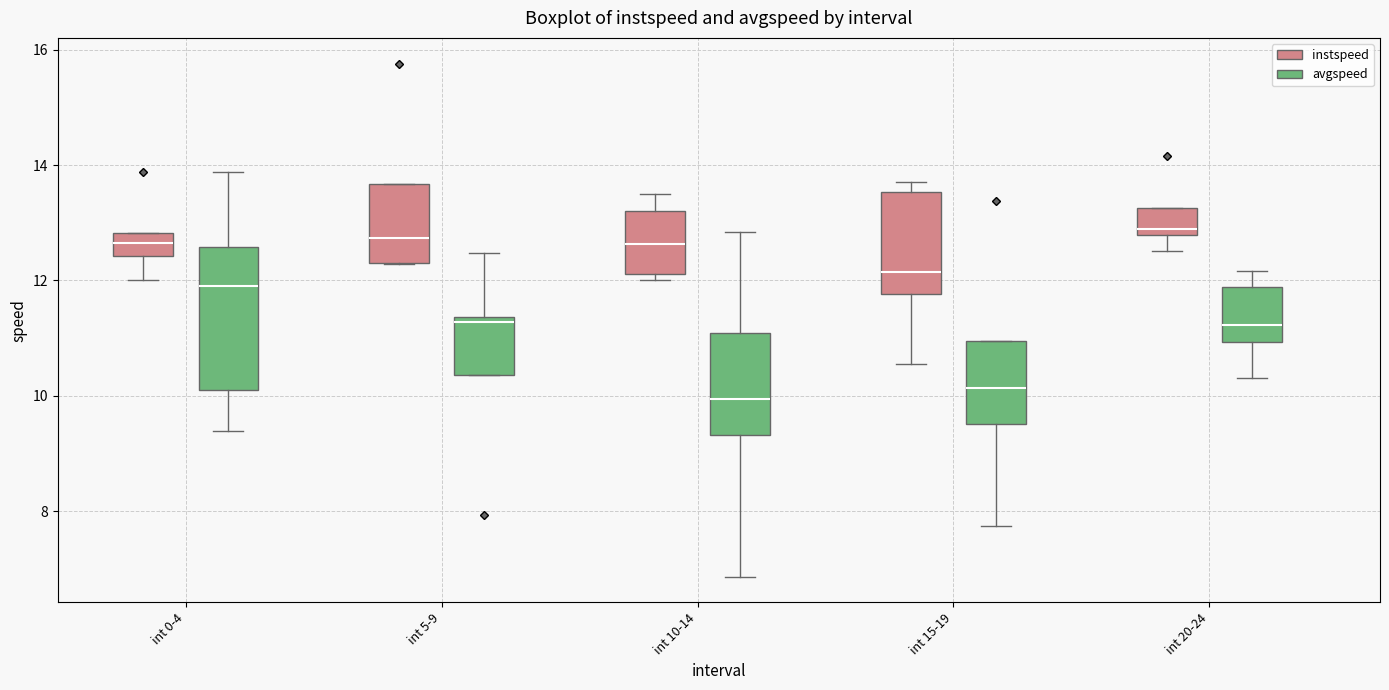

Reading left to right, read every box against the y-axis: the position of its median line, the range the box covers, and the ends of its whiskers. The values are not printed on the chart, so give them approximately, as read against the axis.

int 0-4 (instspeed): median 12.6, box 12.4 to 12.8, whiskers 12.0 to 12.8
int 0-4 (avgspeed): median 12.0, box 10.0 to 12.6, whiskers 9.4 to 13.8
int 5-9 (instspeed): median 12.8, box 12.2 to 13.6, whiskers 12.2 to 13.6
int 5-9 (avgspeed): median 11.2, box 10.4 to 11.4, whiskers 10.4 to 12.4
int 10-14 (instspeed): median 12.6, box 12.2 to 13.2, whiskers 12.0 to 13.4
int 10-14 (avgspeed): median 10.0, box 9.4 to 11.0, whiskers 6.8 to 12.8
int 15-19 (instspeed): median 12.2, box 11.8 to 13.6, whiskers 10.6 to 13.8
int 15-19 (avgspeed): median 10.2, box 9.6 to 11.0, whiskers 7.8 to 11.0
int 20-24 (instspeed): median 12.8 (just above the box's lower edge), box 12.8 to 13.2, whiskers 12.6 to 13.2
int 20-24 (avgspeed): median 11.2, box 11.0 to 11.8, whiskers 10.4 to 12.2